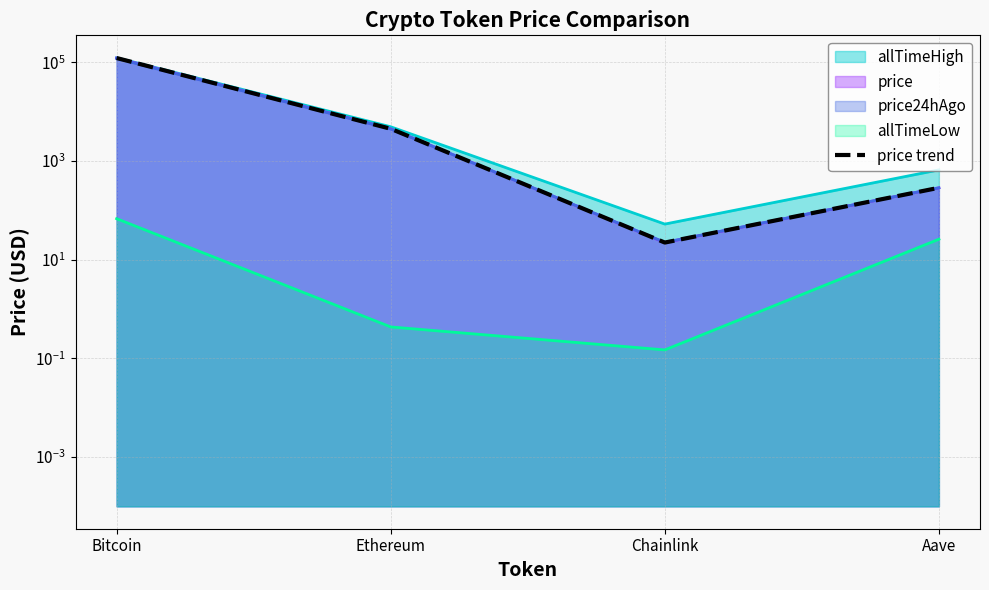

What value does the data have at Ethereum?

4508.8